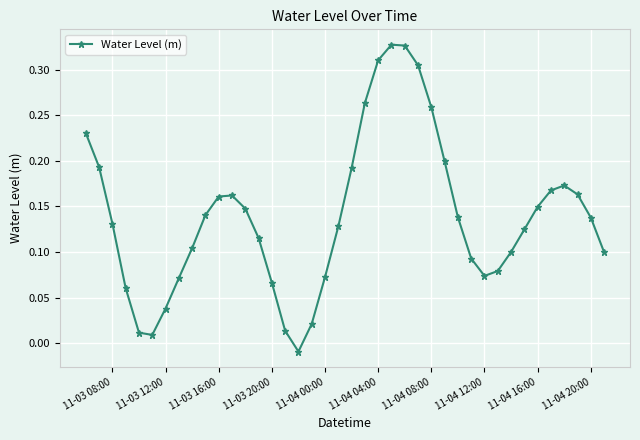

What is the sum of all values?

5.6